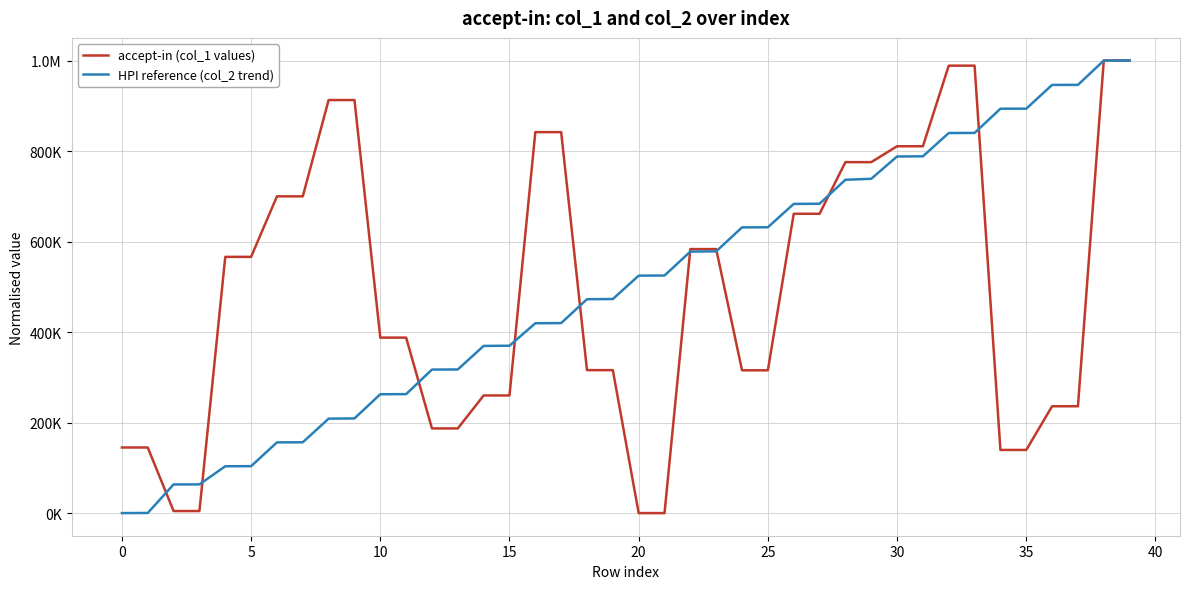

Does the chart display data point markers on the line(s)?

No